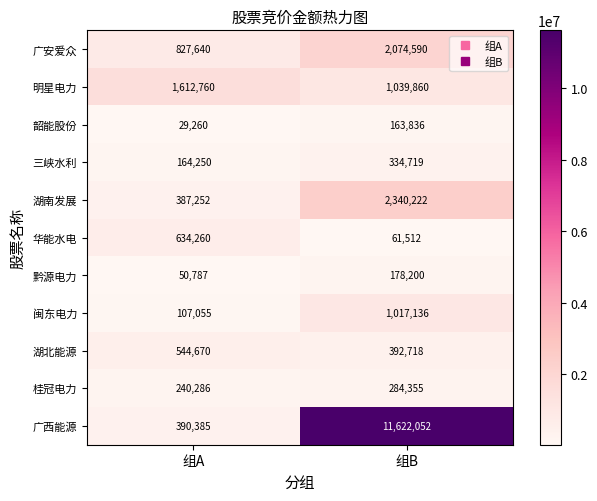

At which label is 桂冠电力 closest to 262320?

组A